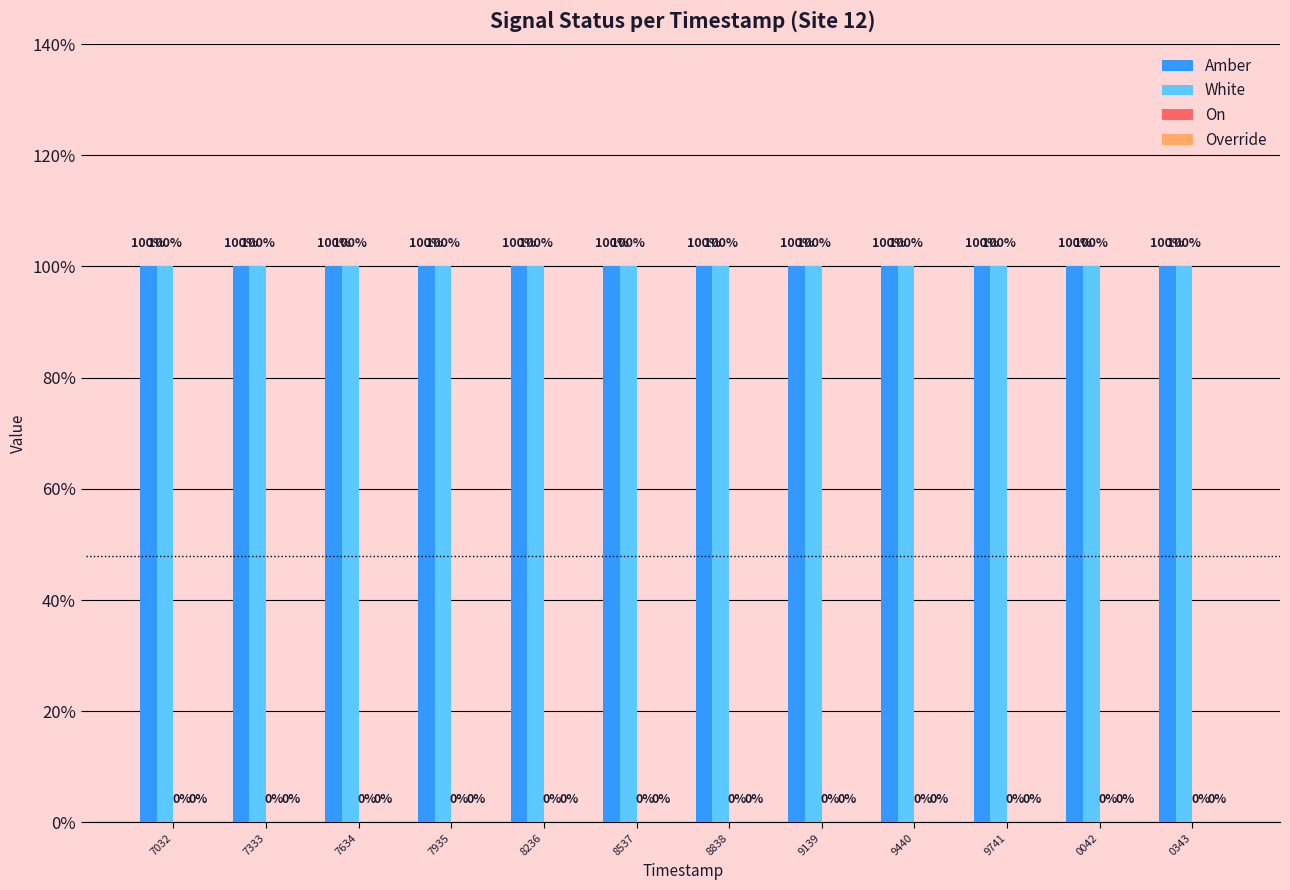

At how many categories does at least one series exceed 0?

12